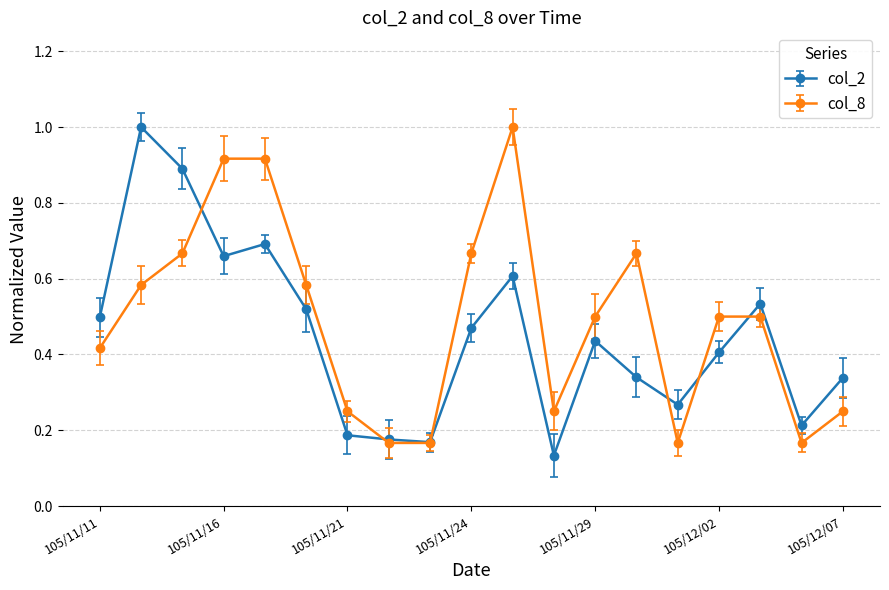

What is the maximum value for col_2?

1.0